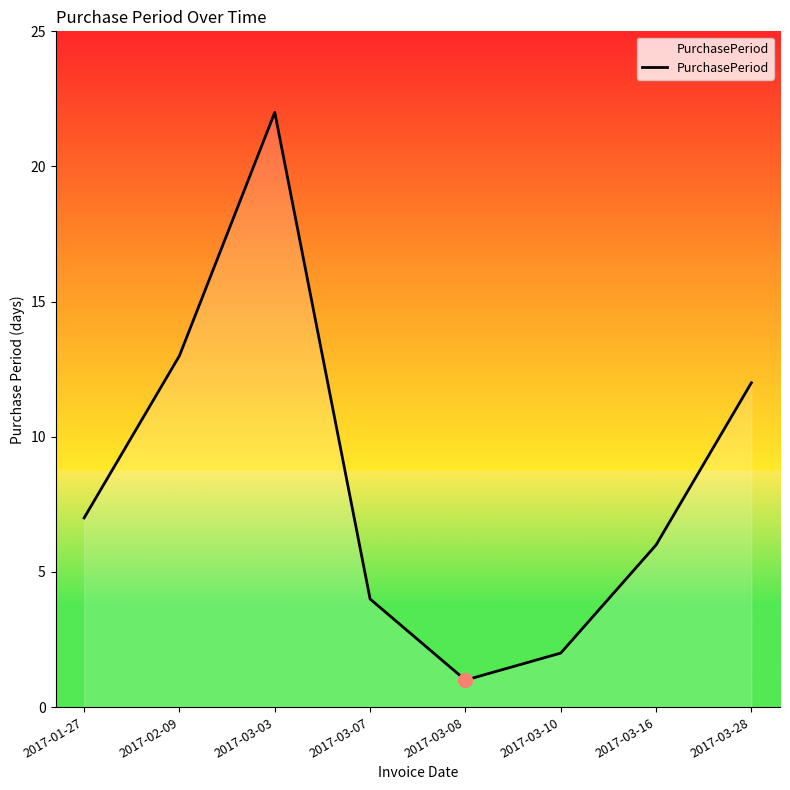

Between 2017-03-28 and 2017-03-16, which is larger?

2017-03-28